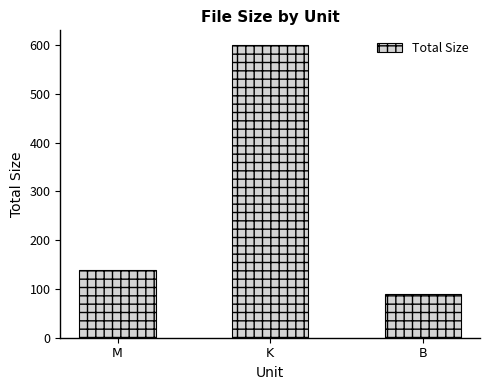

What is the label of the 1st bar from the right?

B